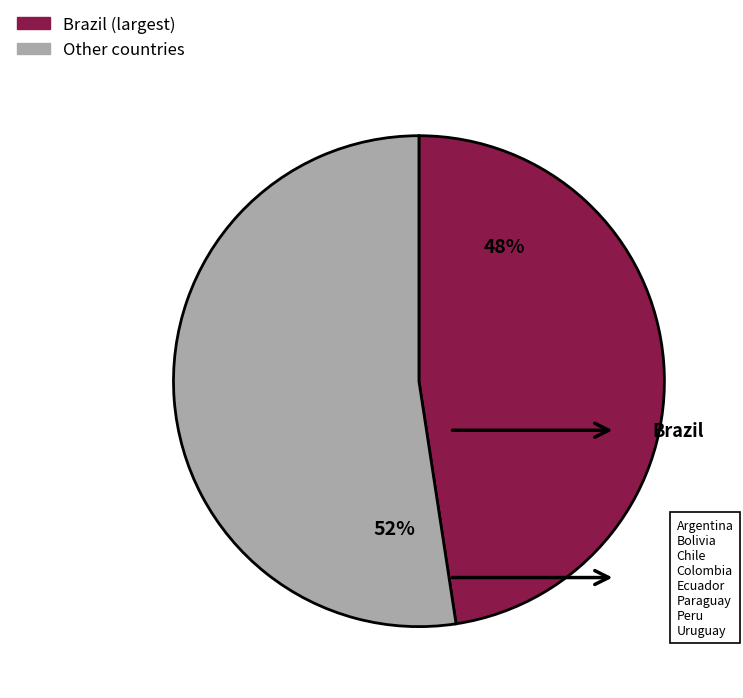

Is there any slice that represents more than half of the pie?

Yes